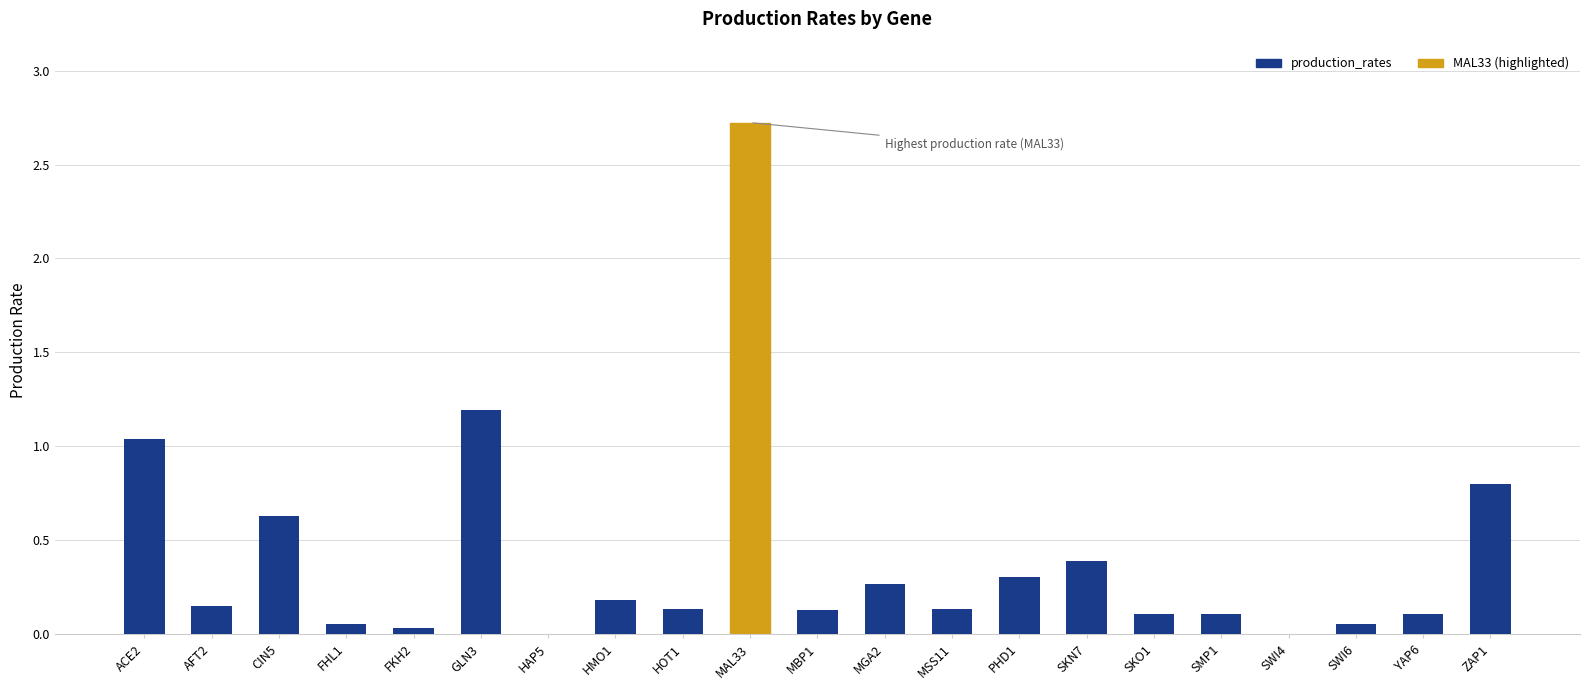

What is the sum of all values?

8.5